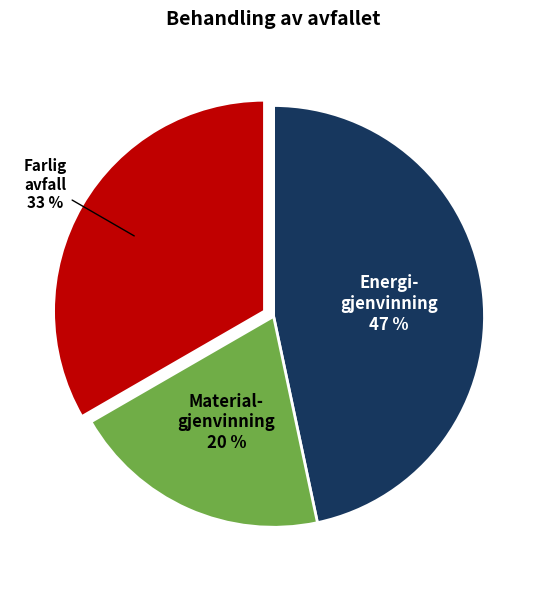

To the nearest percent, what is the average slice percentage?

33%